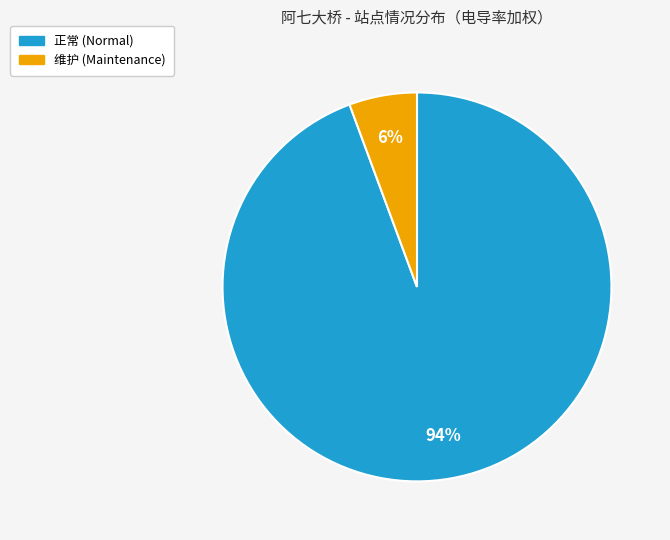

To the nearest percent, what is the average slice percentage?

50%